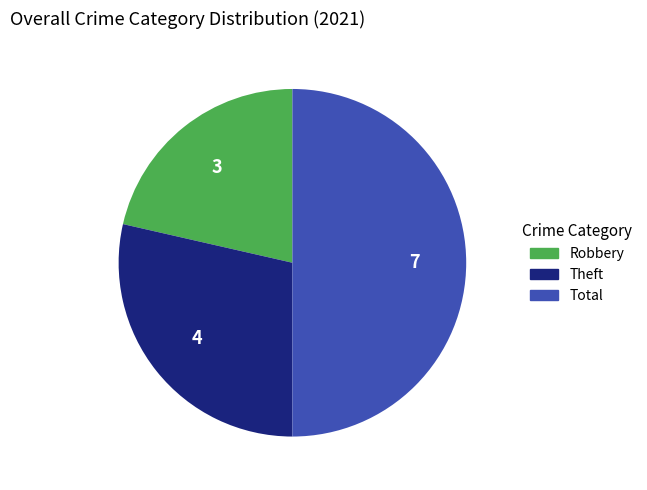

Combined, do Total and Robbery account for over 50%?

Yes